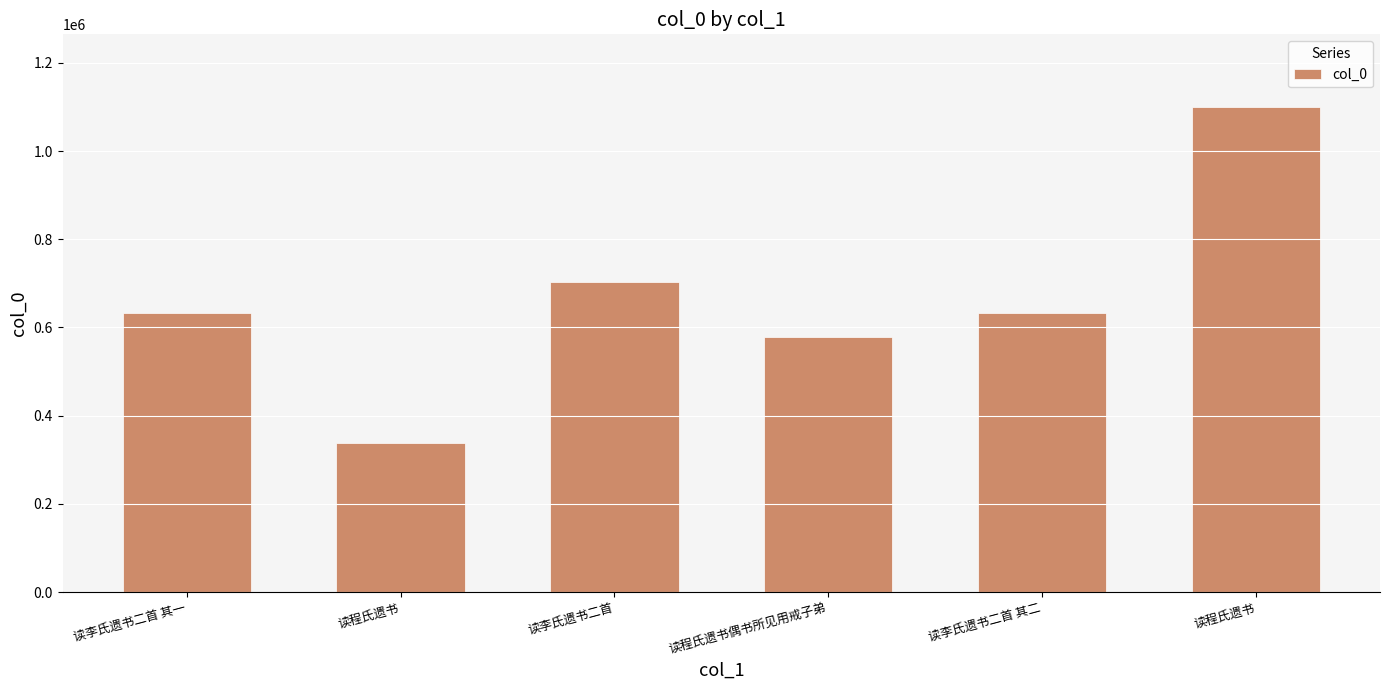

What is the sum of the values at 读李氏遗书二首 其一 and 读程氏遗书偶书所见用戒子弟?

1211431